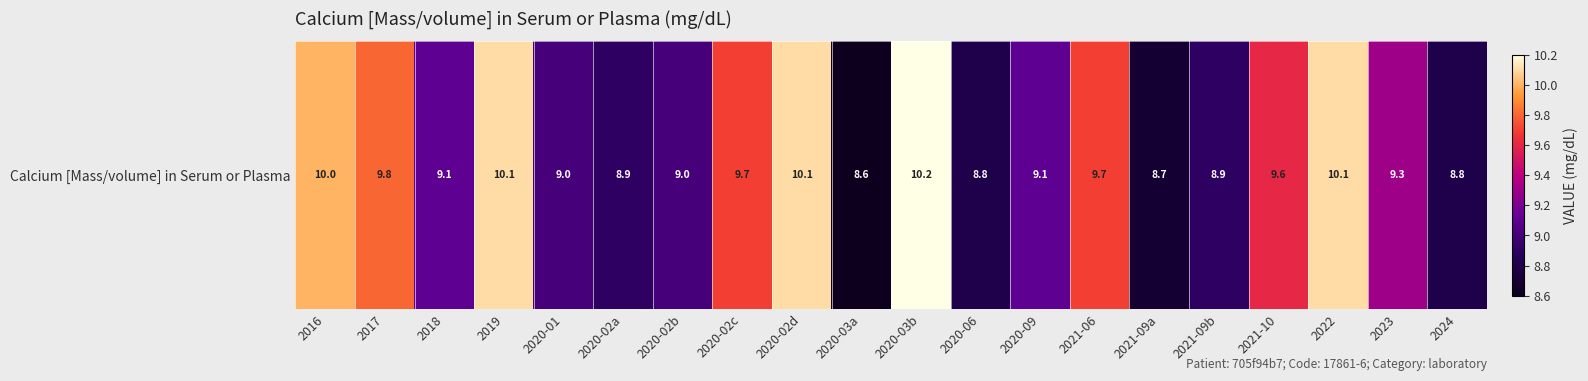

What is the maximum value shown in the chart?

10.2